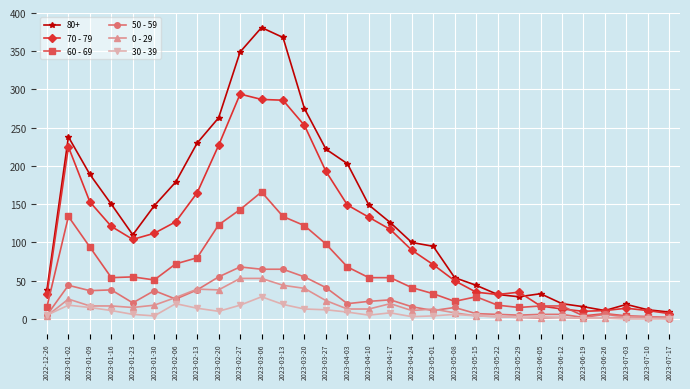

Count the number of data series in this chart.

6